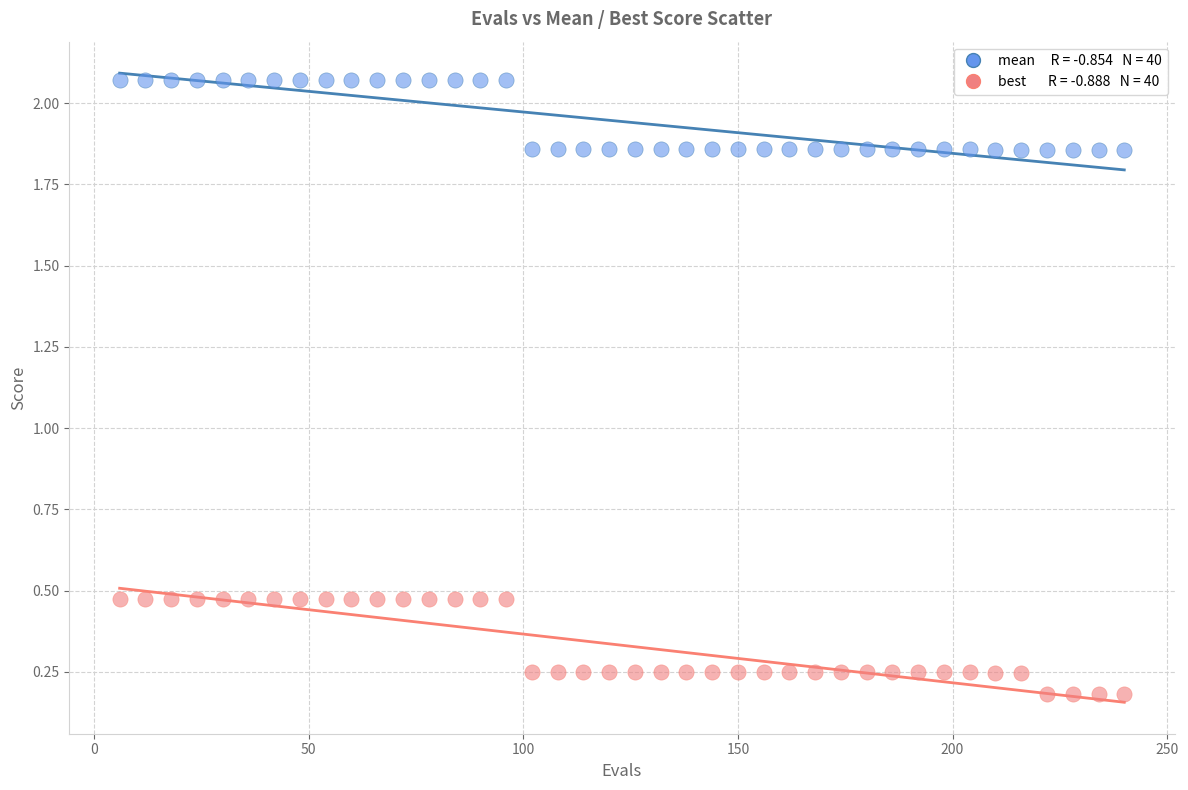

Across all data points, what is the range of X values (max minus min)?

234.0